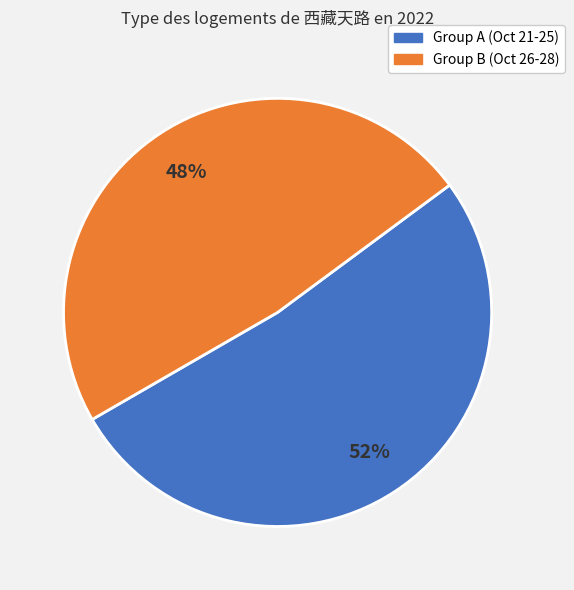

To the nearest percent, what is the difference between the largest and smallest slice percentages?

4%